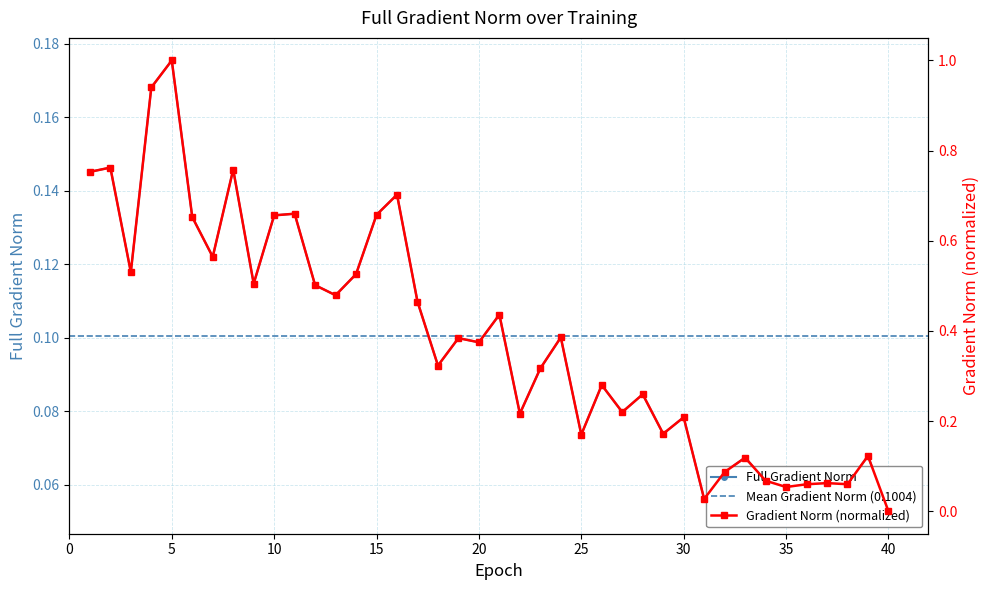

Does the chart display data point markers on the line(s)?

Yes